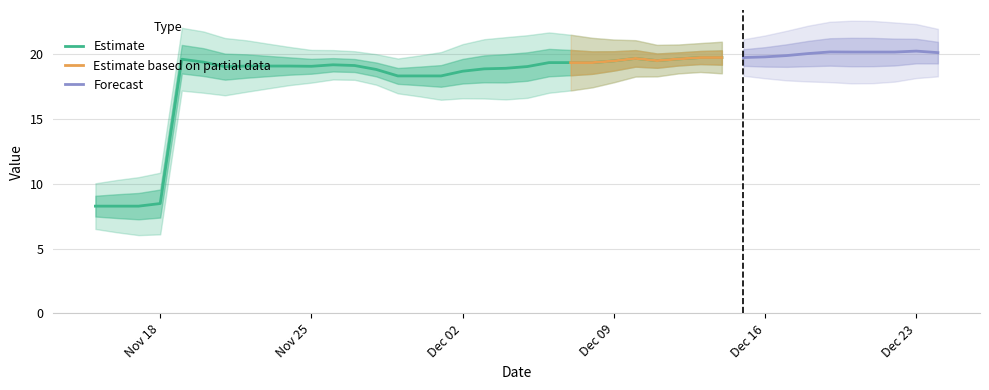

What is the change in value from 08-12-2019 to 15-12-2019?

+0.4